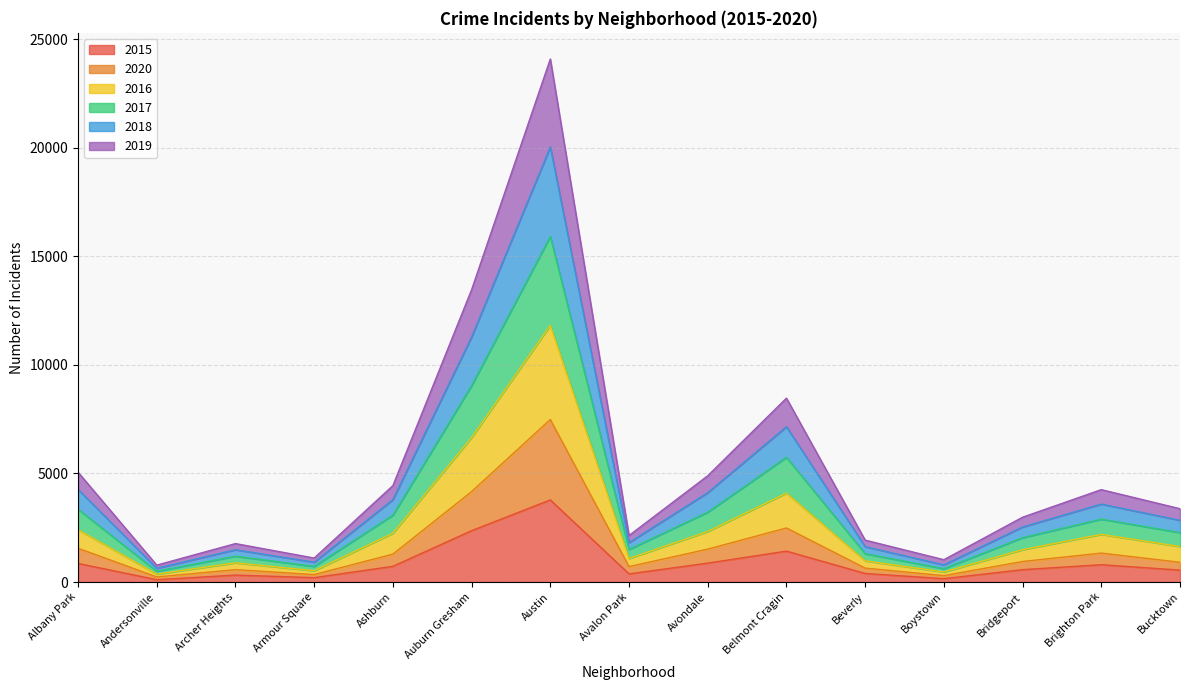

True or false: 2020 and 2019 intersect in this chart.

False